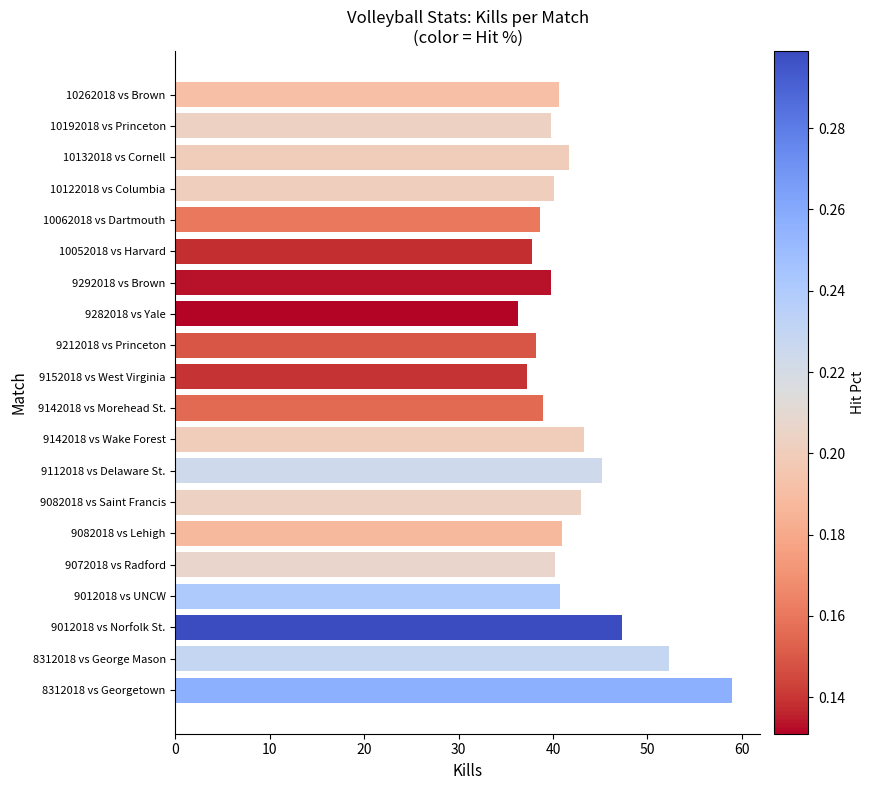

Is it true that the value at 10132018 vs Cornell is 41.7?

True